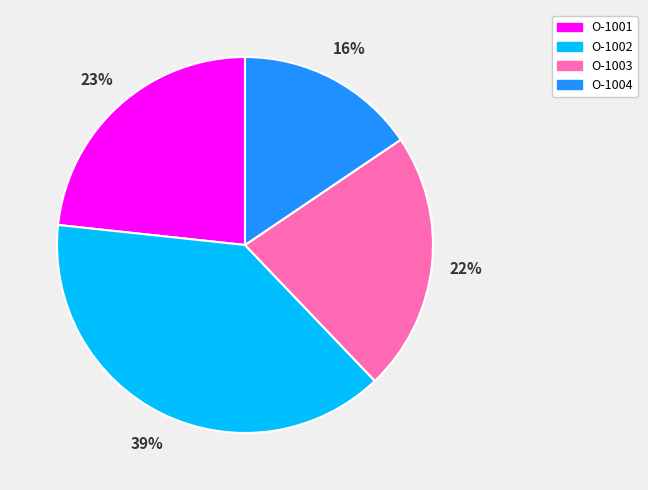

Rank the categories by value from highest to lowest.

O-1002, O-1001, O-1003, O-1004